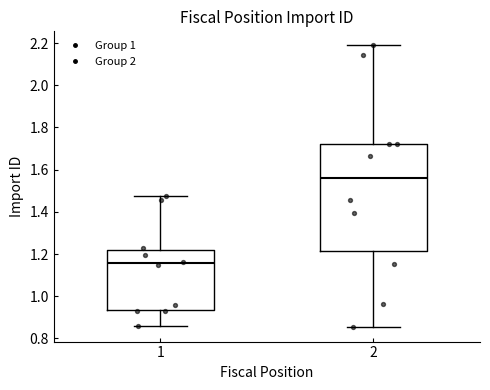

Reading left to right, transcribe this box plot: for each box, give where its median line is, the range the box spans, and where its two whiskers end, as read against the y-axis. The values are not printed on the chart, so give them approximately, as read against the axis.

1: median 1.16, box 0.94 to 1.22, whiskers 0.86 to 1.48
2: median 1.56, box 1.22 to 1.72, whiskers 0.86 to 2.18